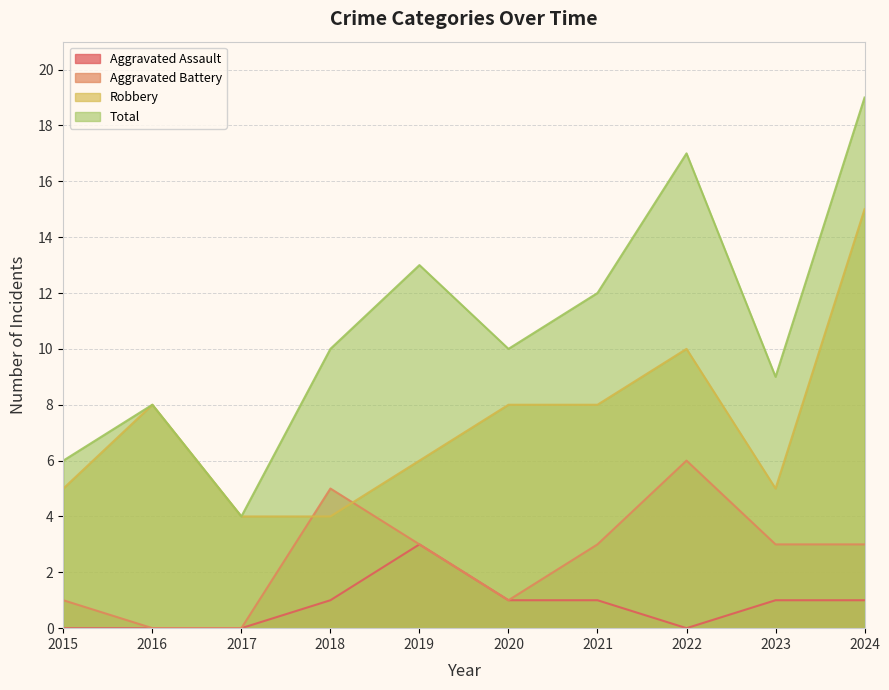

Which series has the widest spread of values?

Total